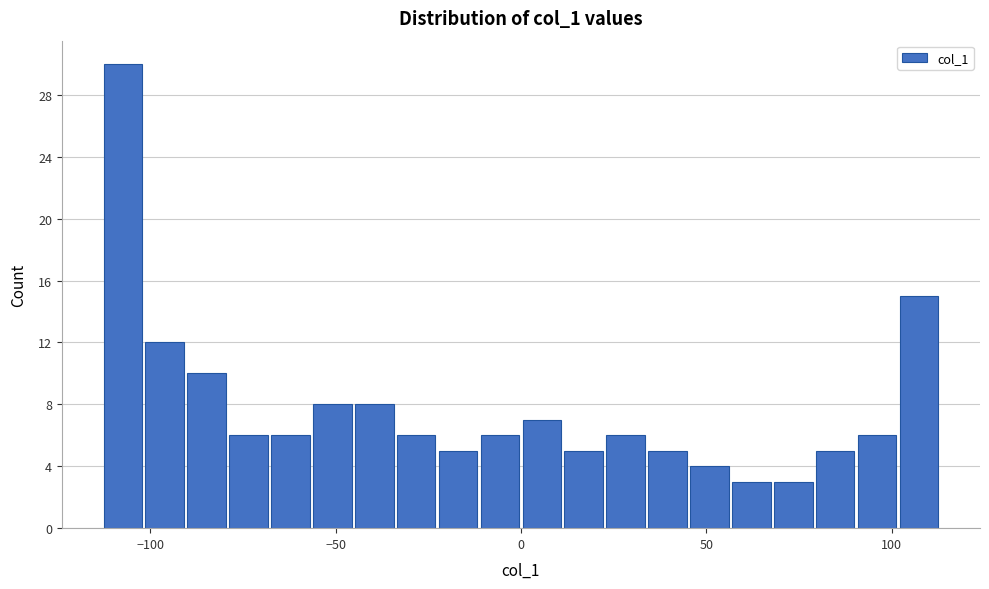

Read against the x-axis, roughly where is the centre of the tallest bar?

-105